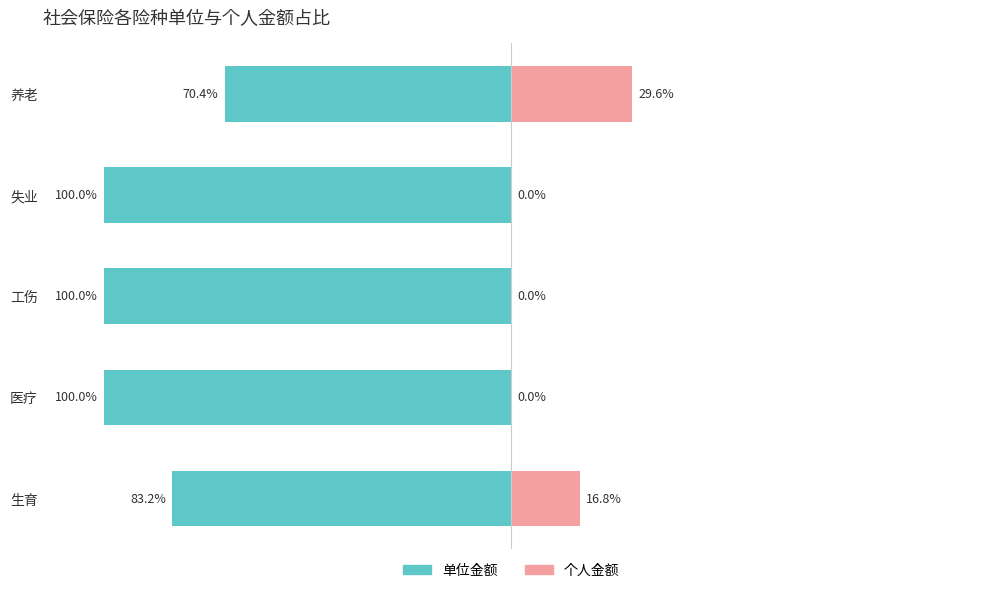

Is it true that 个人金额 equals 14.5 at 失业?

False